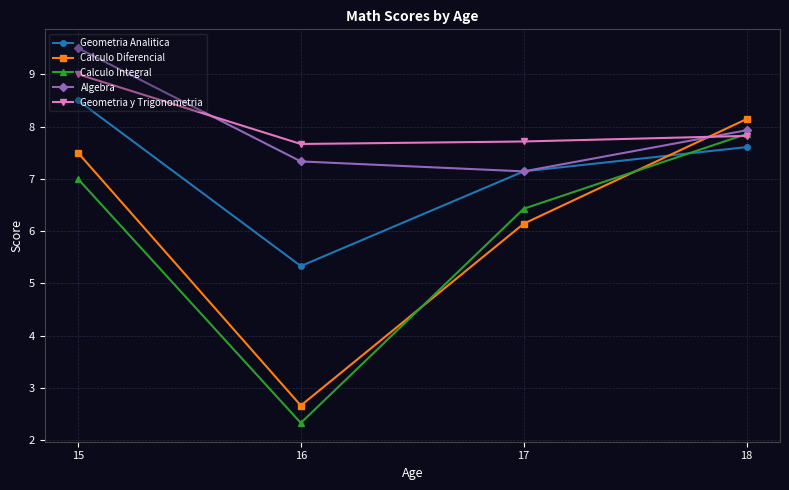

Which category has the highest value in the Algebra series?

15